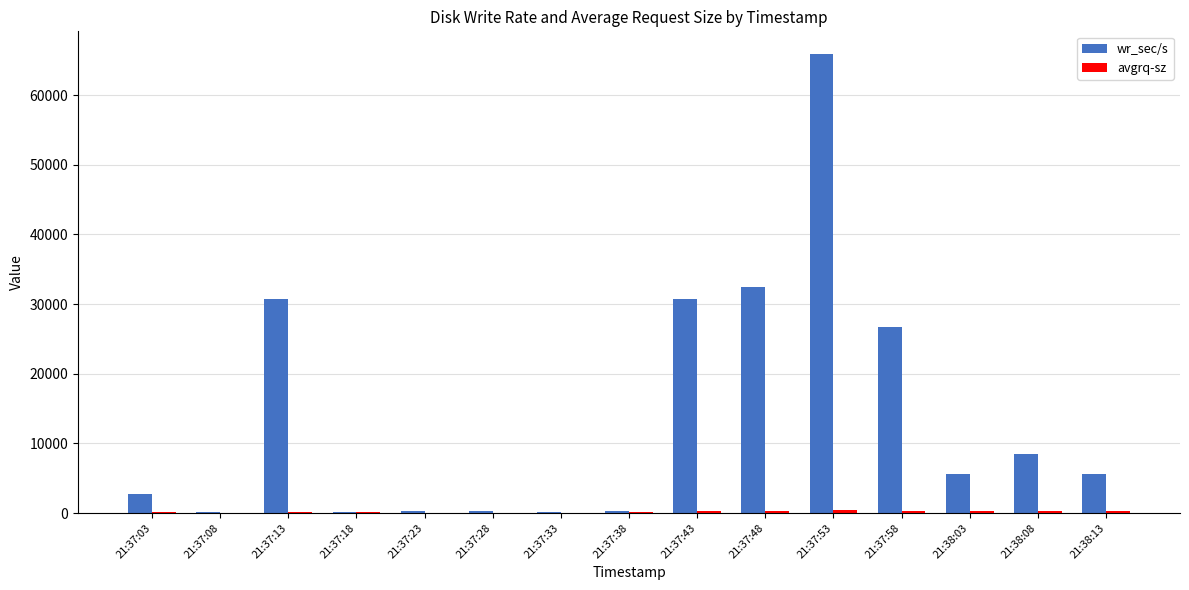

Does the chart contain stacked bars?

No